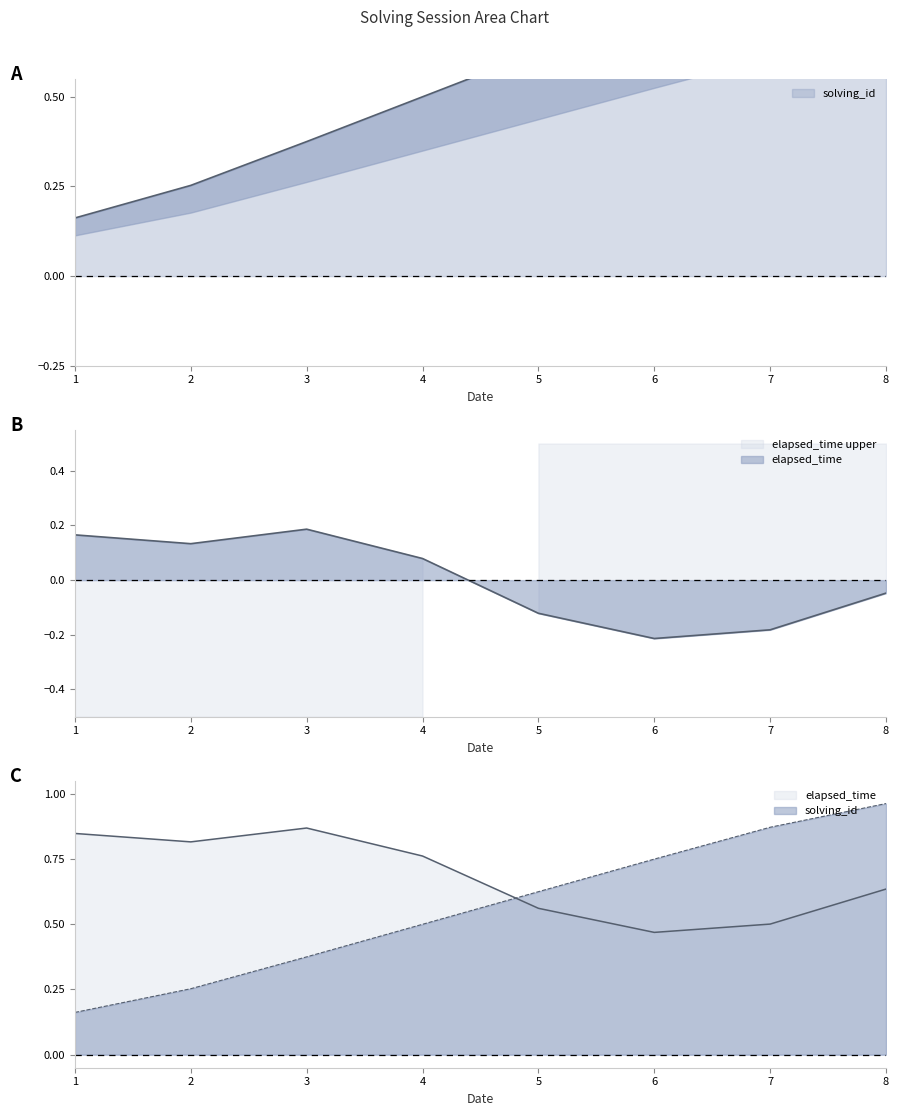

Does the chart have visible grid lines?

No